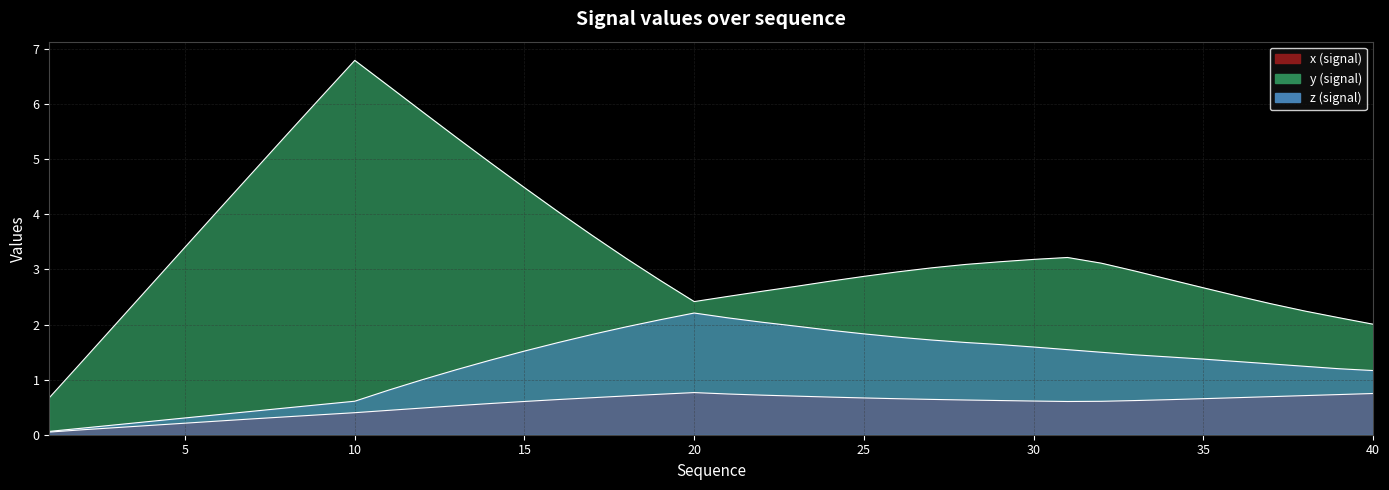

What is the average value of the y series?

3.4